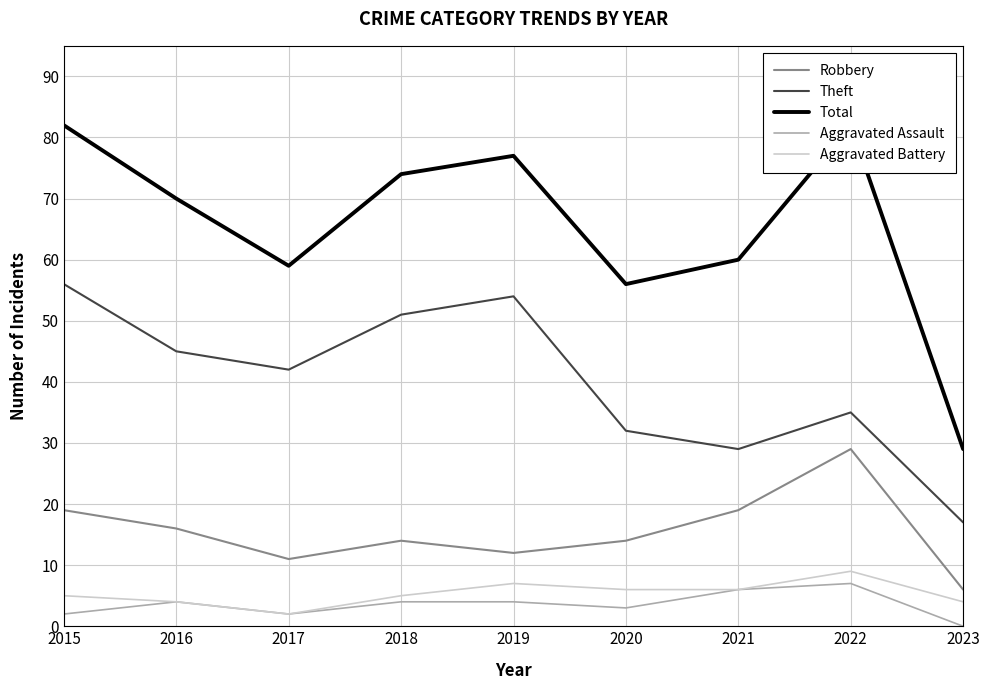

The Aggravated Assault series shows 6 at 2021. True or false?

True